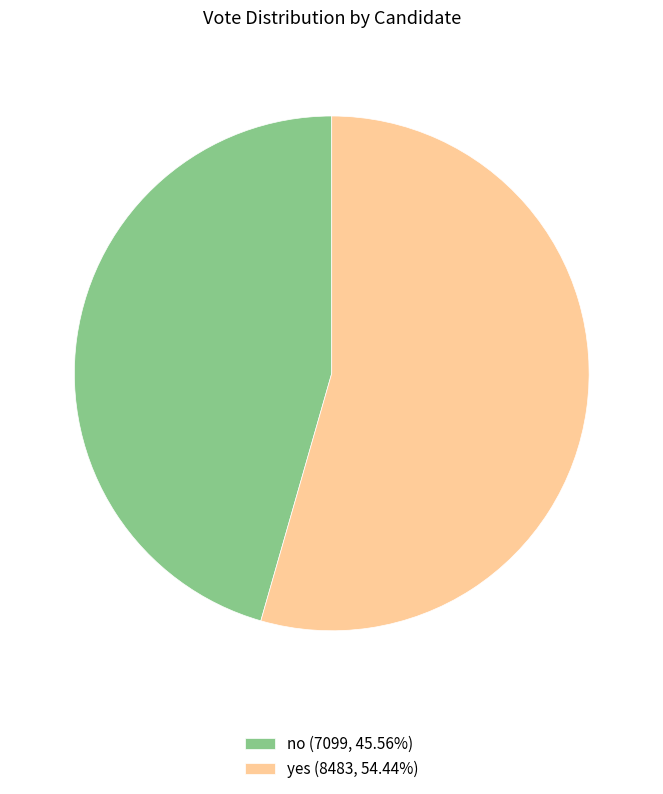

Approximately how many times larger is the value at no (7099, 45.56%) compared to yes (8483, 54.44%)?

0.8